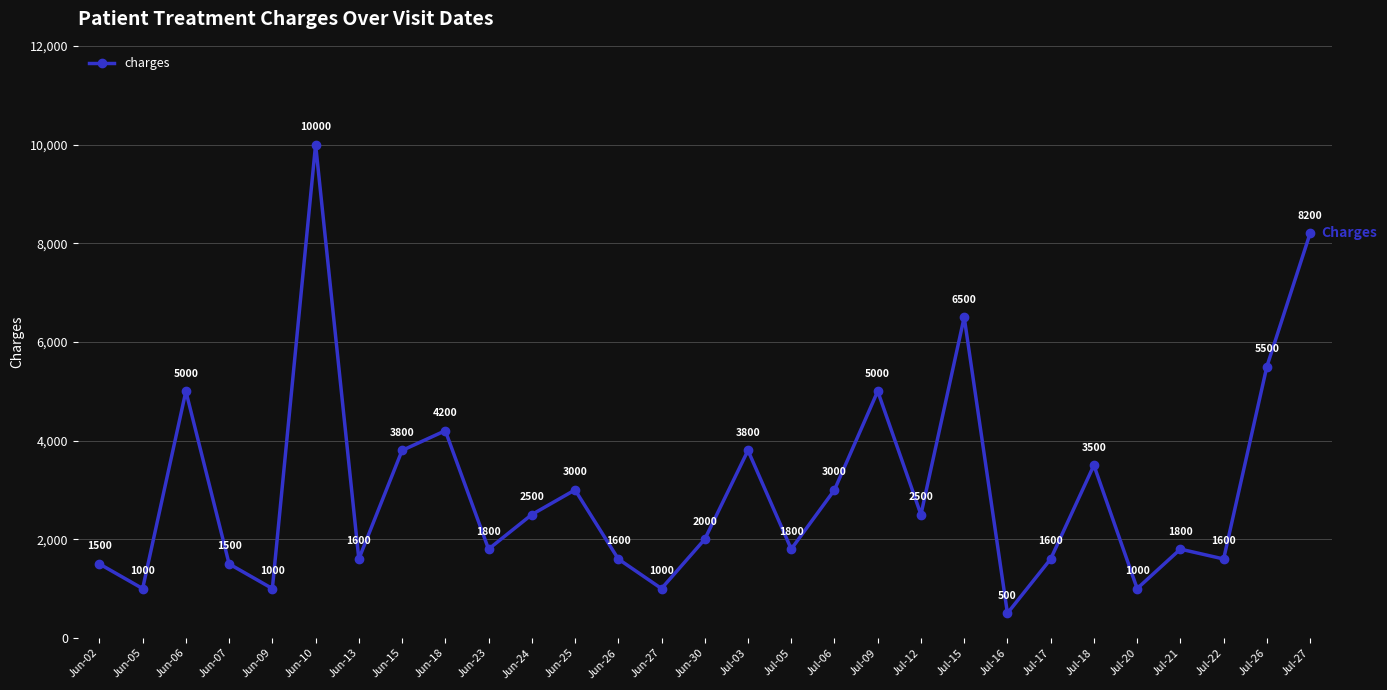

What is the ratio of the value at Jun-09 to the value at Jun-25?

0.3